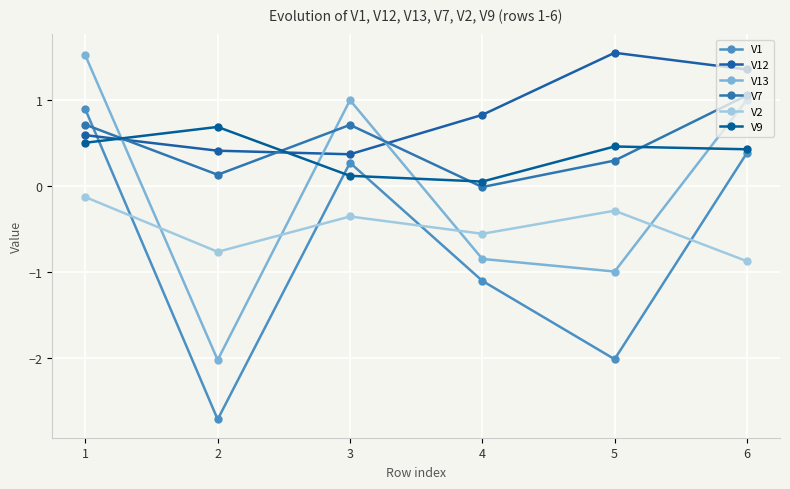

The V13 series shows -1.3 at 4. True or false?

False